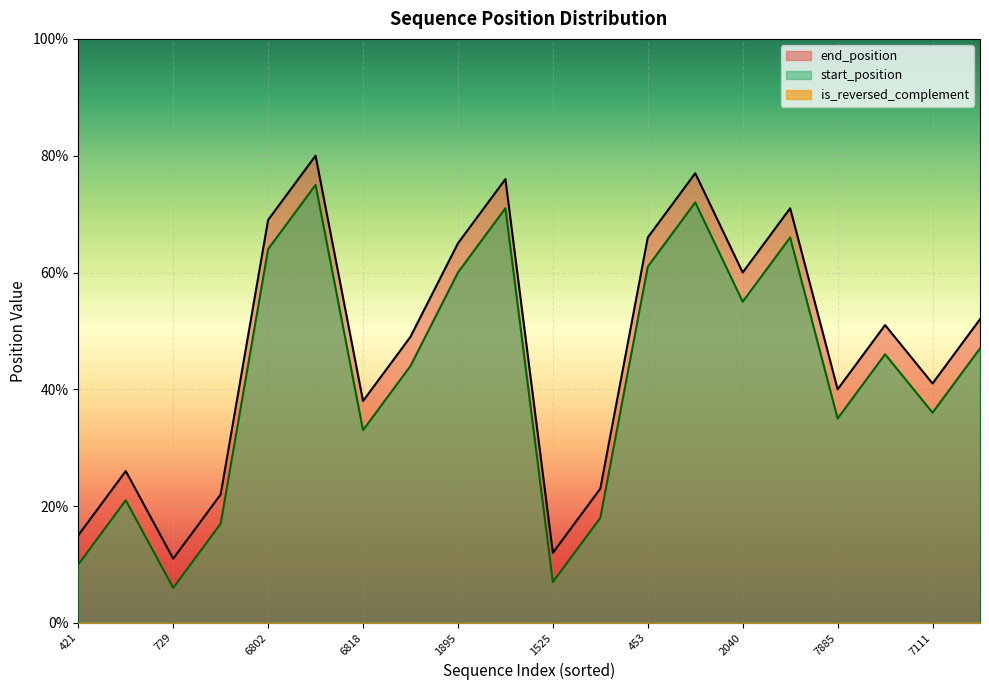

True or false: start_position has more than 0 points higher than both neighbors.

True